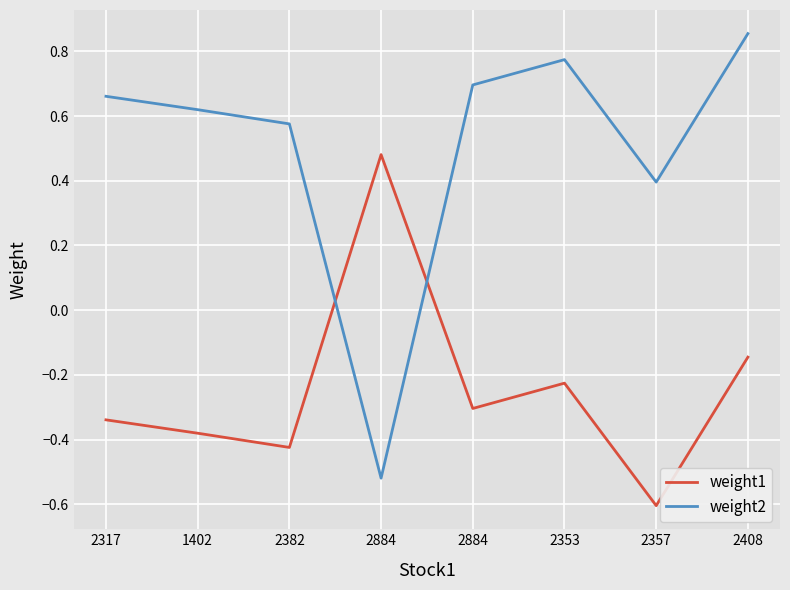

At 2382, list the series in order from smallest to largest.

weight1, weight2